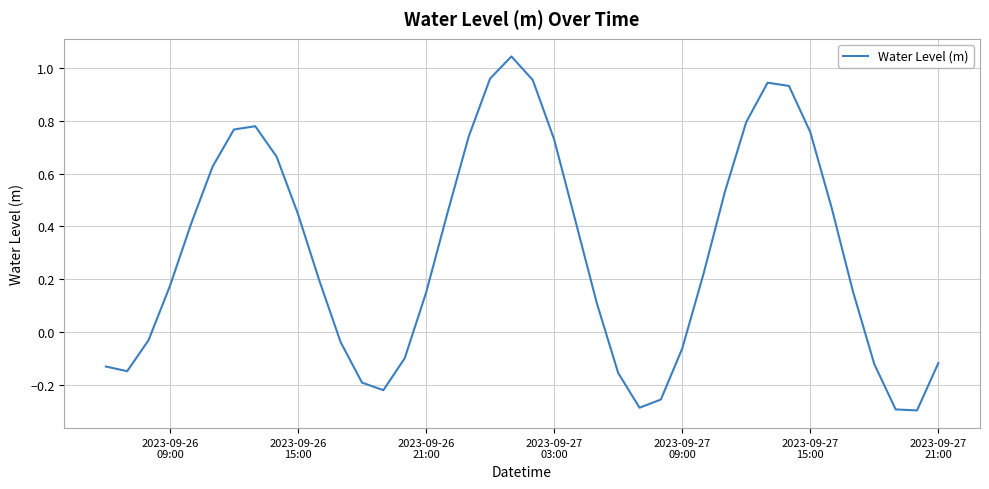

Does the chart display data point markers on the line(s)?

No